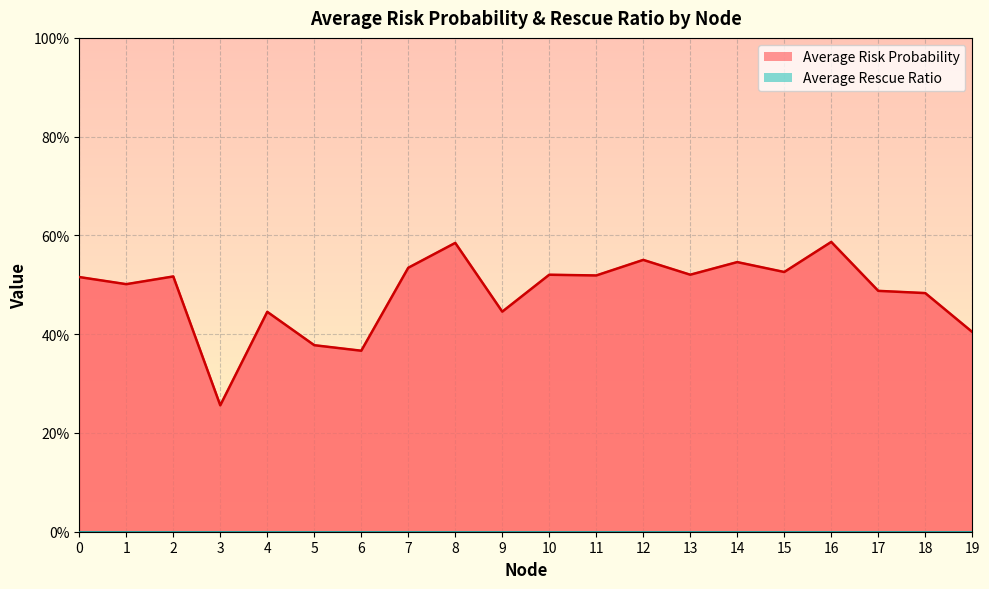

At which category does the data reach its first local valley?

1